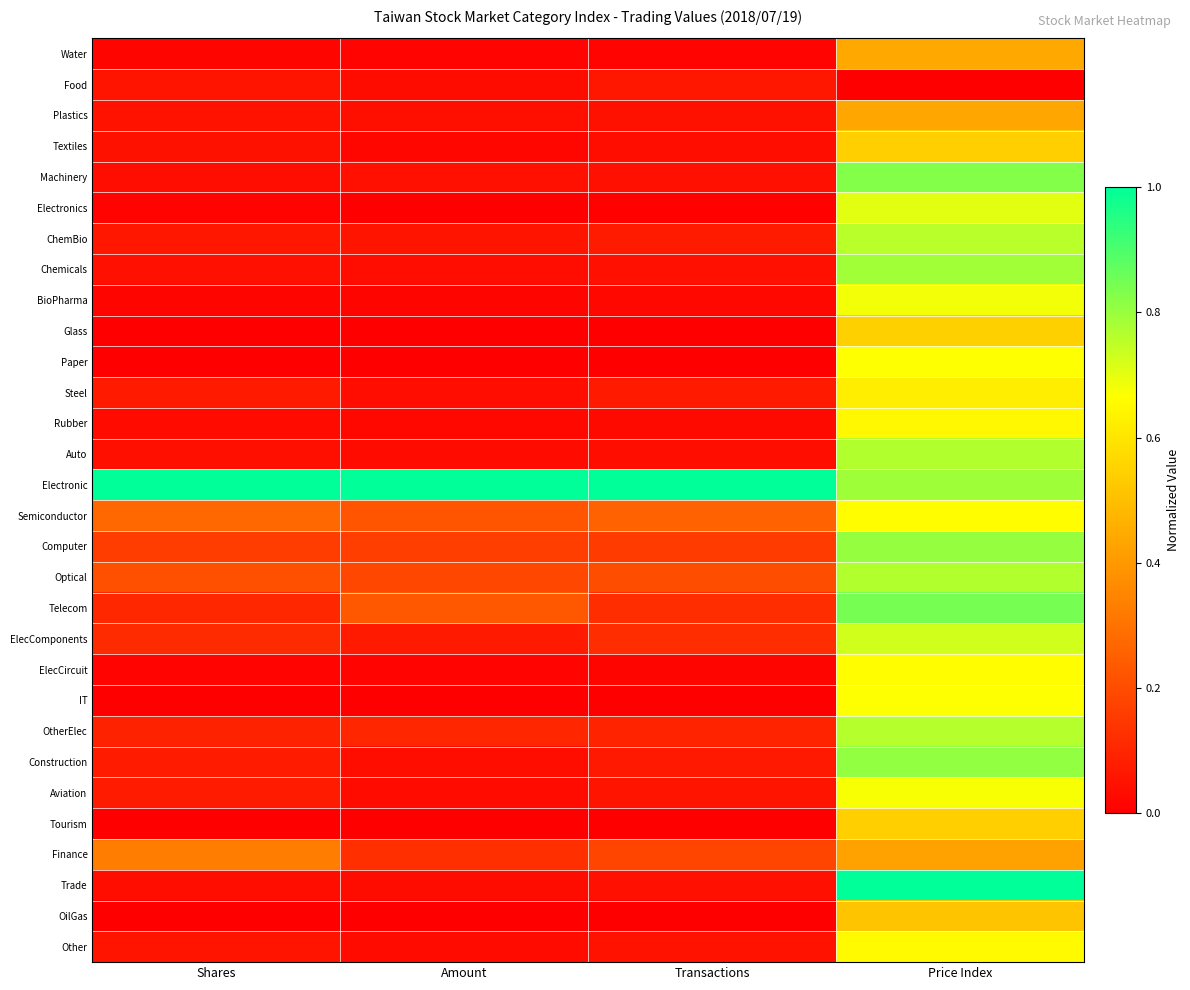

At Shares, list the series in order from smallest to largest.

IT, Glass, Tourism, OilGas, Paper, Electronics, ElecCircuit, Water, BioPharma, Rubber, Machinery, Trade, Auto, Chemicals, Textiles, Plastics, Other, Food, ChemBio, Steel, Construction, Aviation, OtherElec, Telecom, ElecComponents, Computer, Optical, Semiconductor, Finance, Electronic